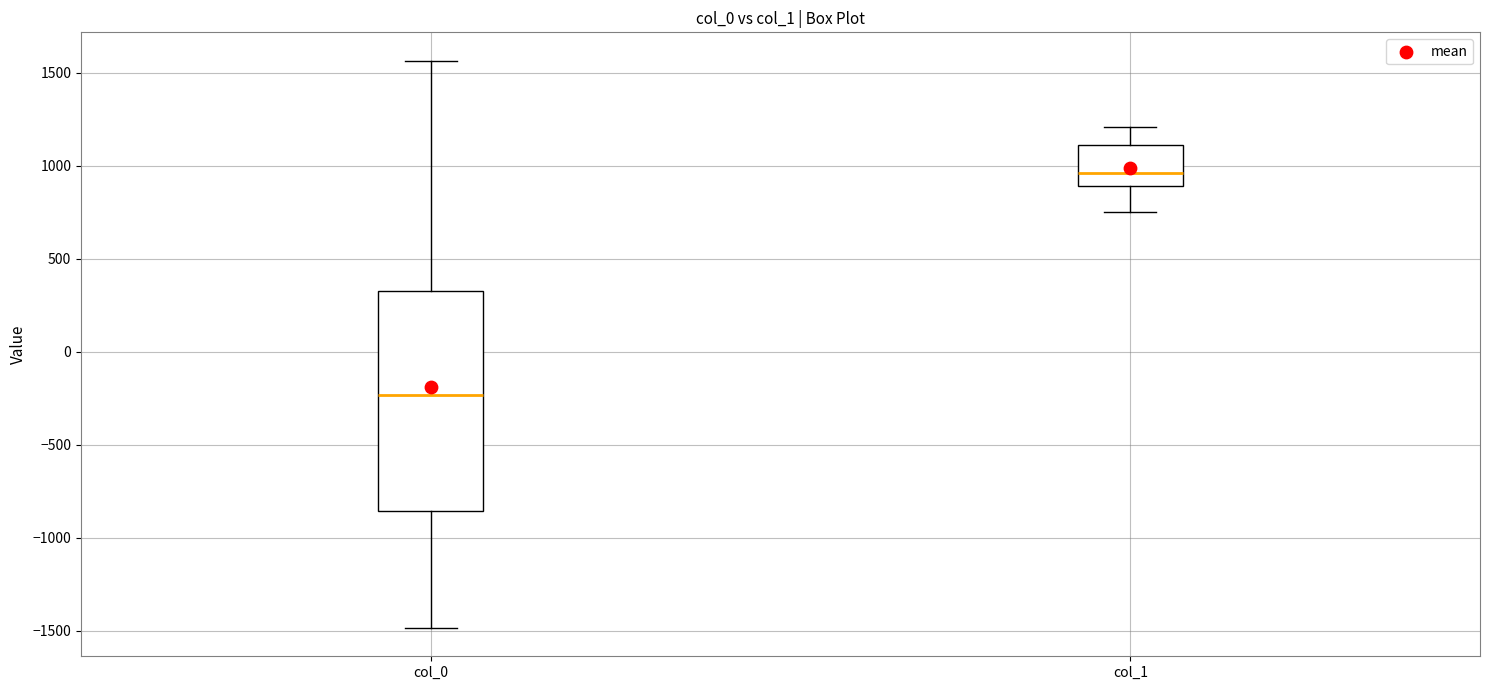

Reading left to right, transcribe this box plot: for each box, give where its median line is, the range the box spans, and where its two whiskers end, as read against the y-axis. The values are not printed on the chart, so give them approximately, as read against the axis.

col_0: median -250, box -850 to 350, whiskers -1500 to 1550
col_1: median 950, box 900 to 1100, whiskers 750 to 1200